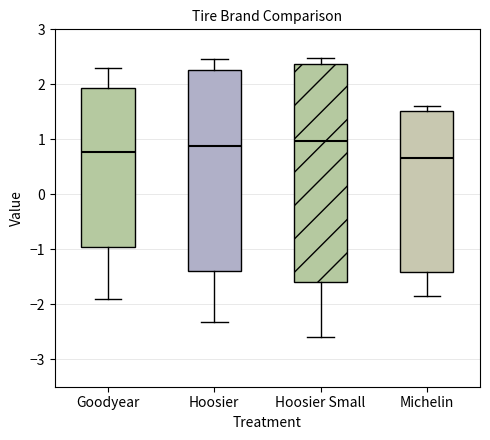

Where does the lower whisker of the box for Goodyear end on the y-axis? The values are not printed on the chart, so give them approximately, as read against the axis.

-1.9